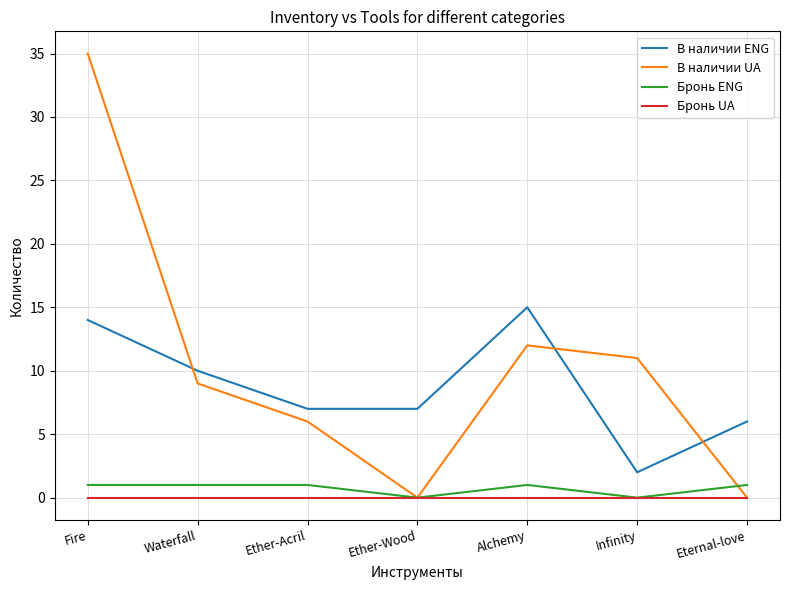

The В наличии UA series shows 9 at Waterfall. True or false?

True